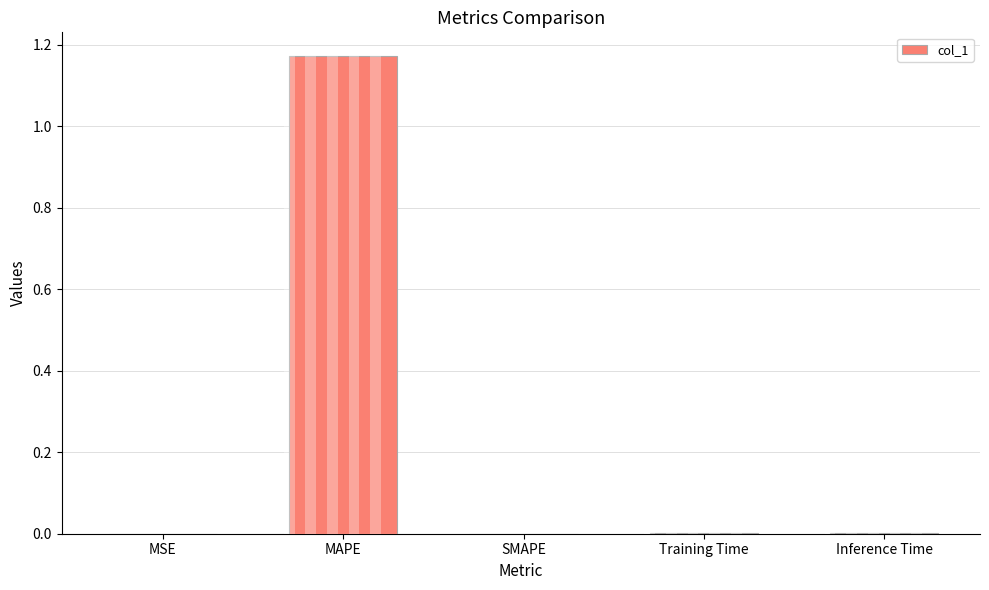

Which label corresponds to the largest value in the chart?

MAPE